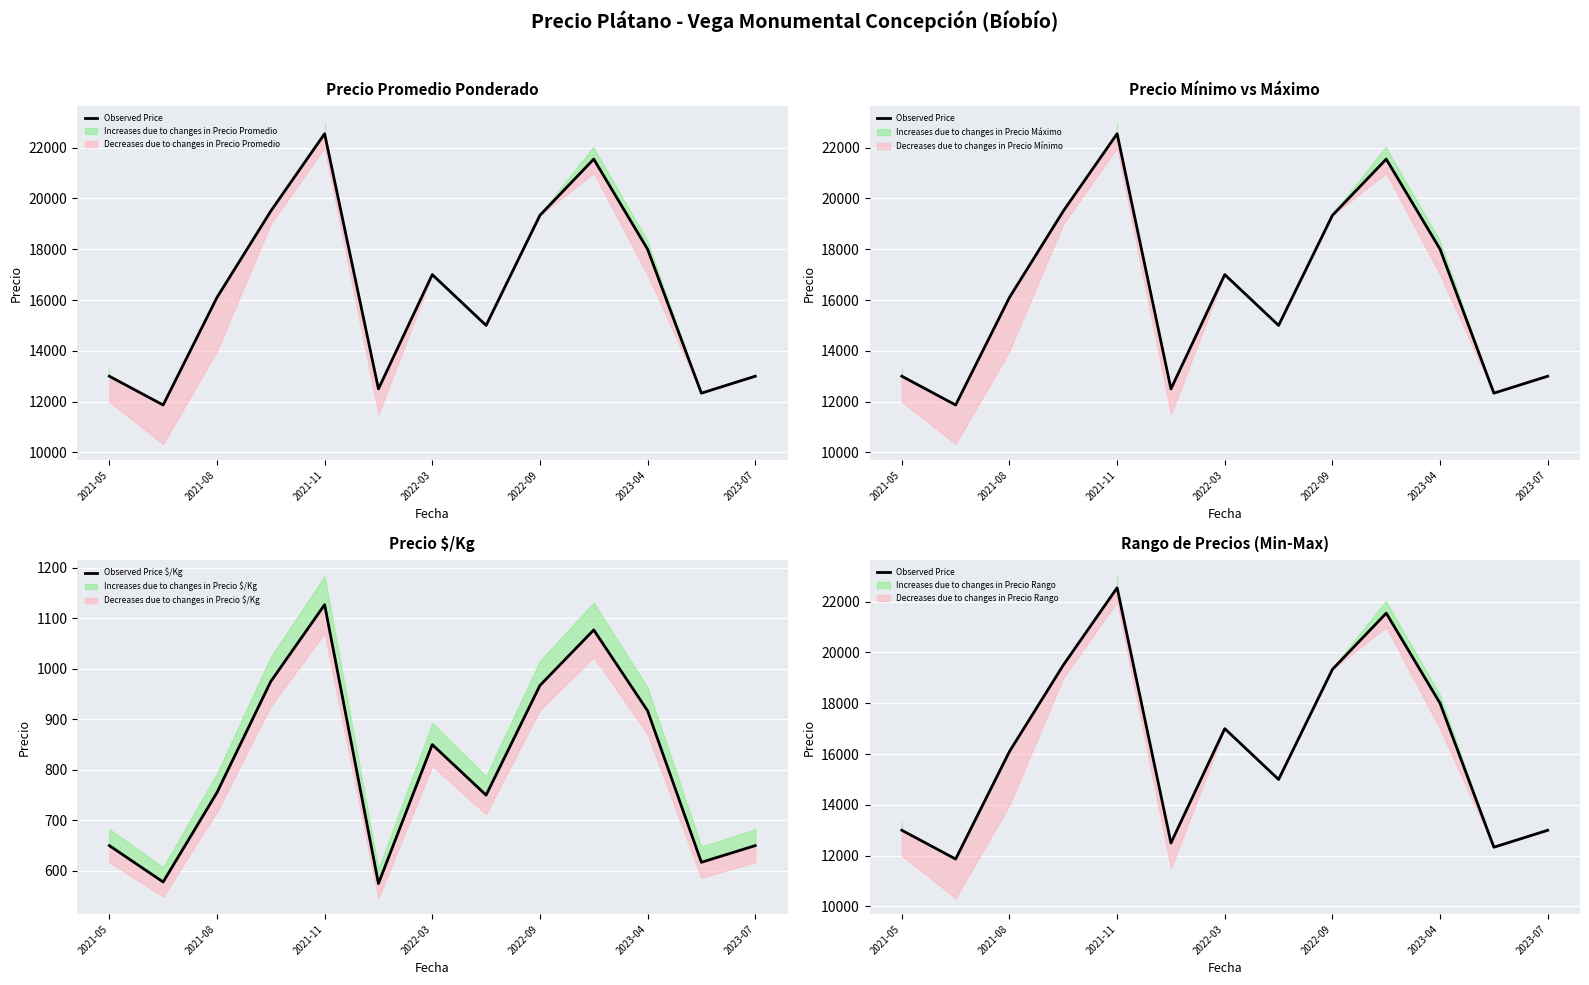

What is the difference between the maximum and minimum values in the Observed Price series?

10678